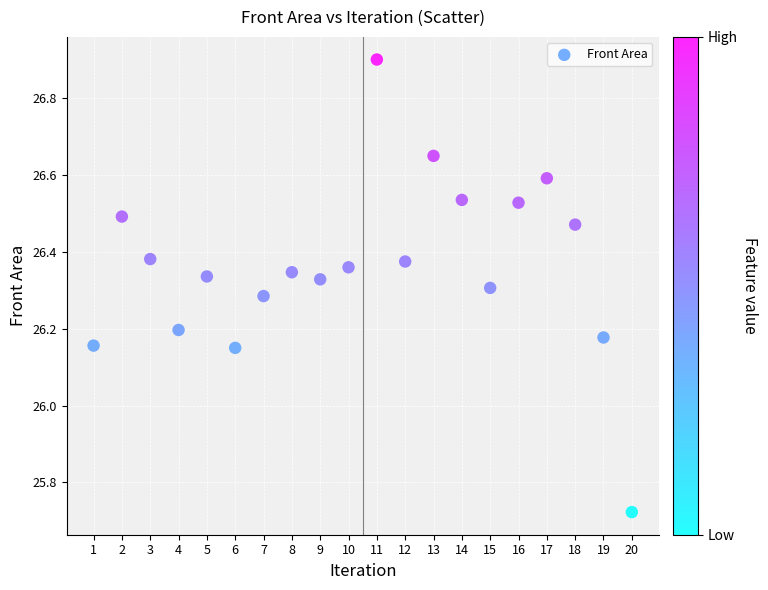

What is the range of Y values (max minus min)?

1.2